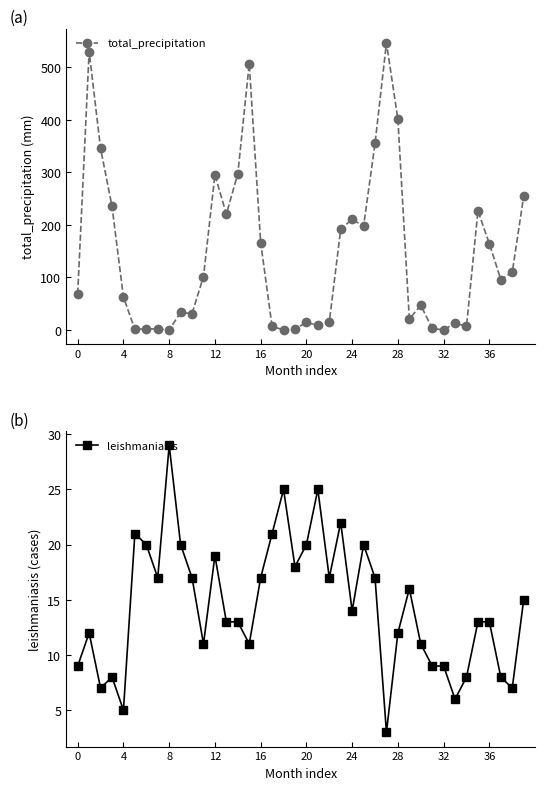

At which label is leishmaniasis closest to 16?

29